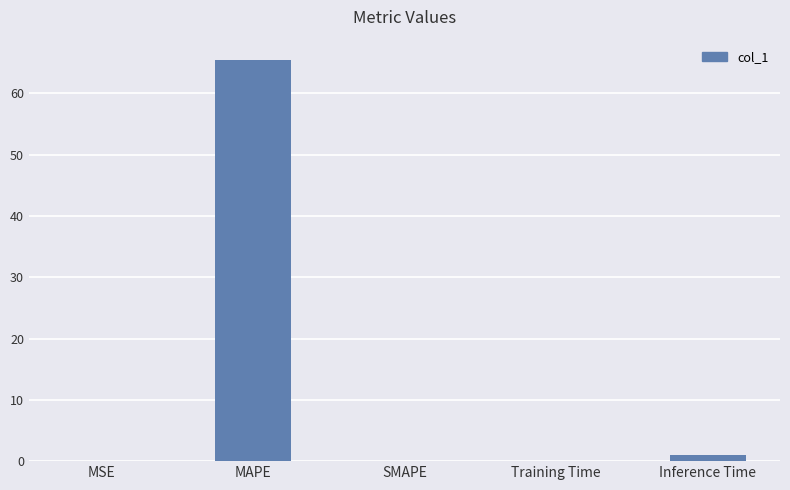

What is the maximum value shown in the chart?

65.5